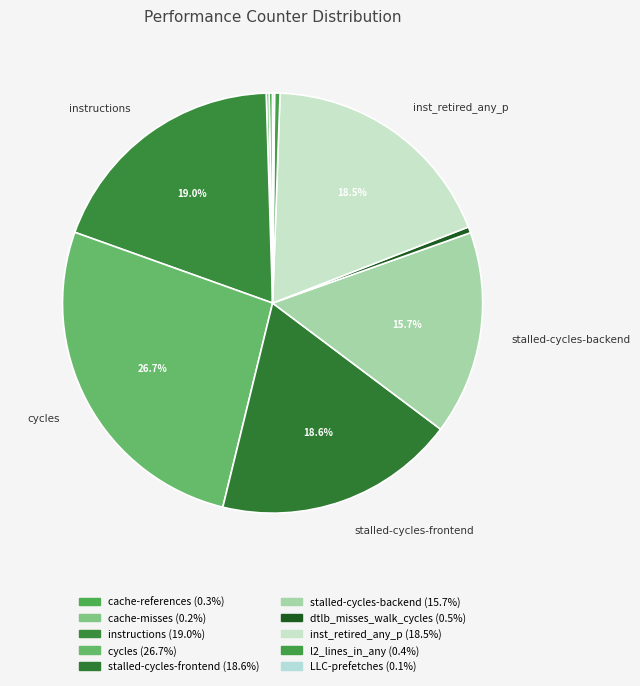

Which slice is the largest?

cycles